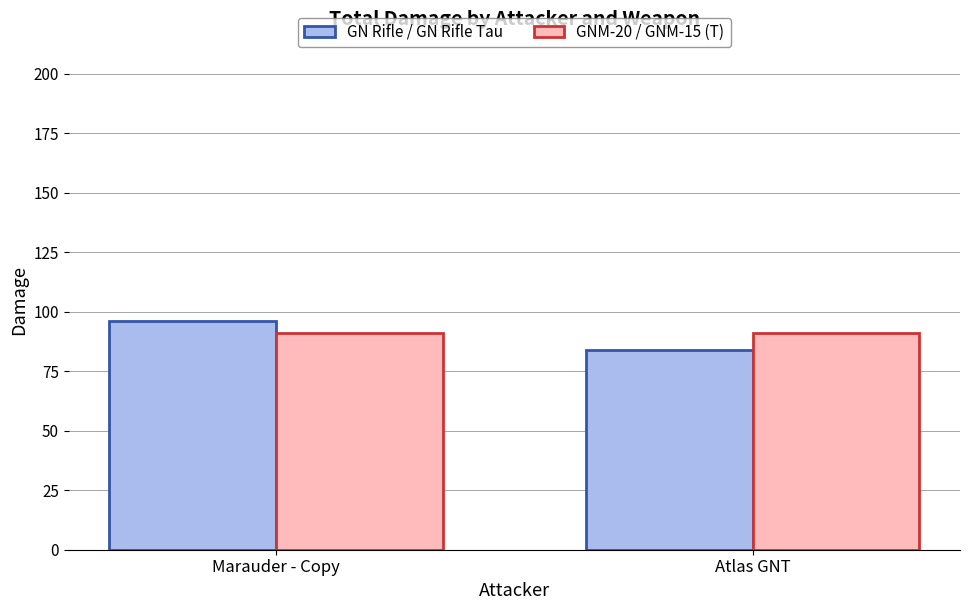

Rank the categories by GN Rifle / GN Rifle Tau value from lowest to highest.

Atlas GNT, Marauder - Copy